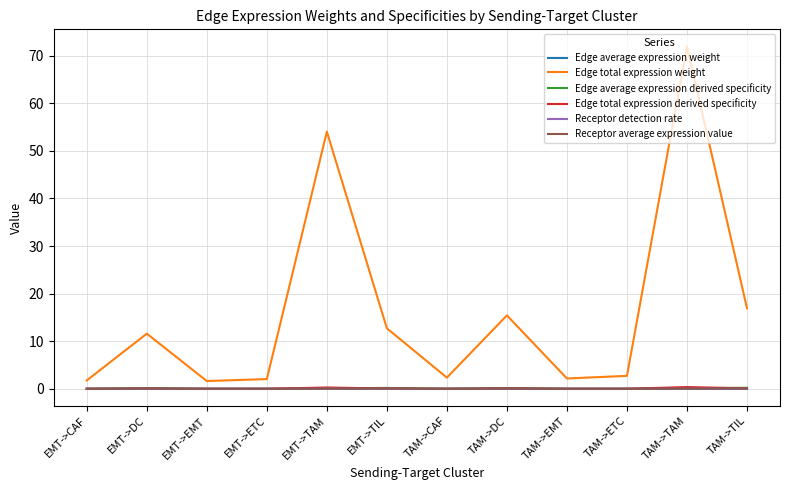

What is the difference between the highest and lowest values at TAM->ETC?

2.7